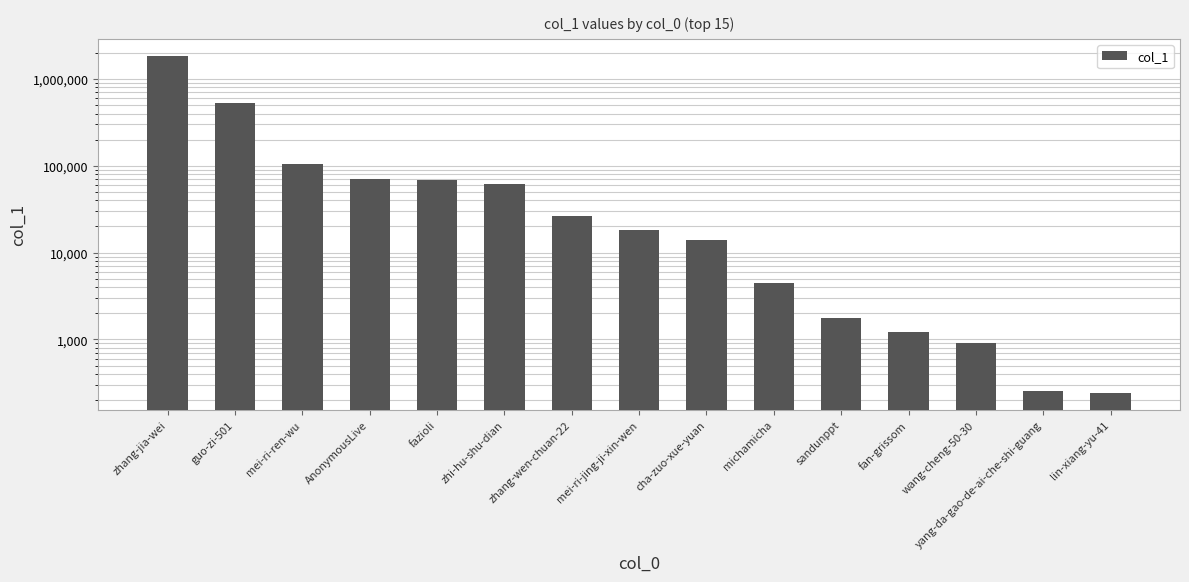

Which has a higher value, AnonymousLive or fazioli?

AnonymousLive